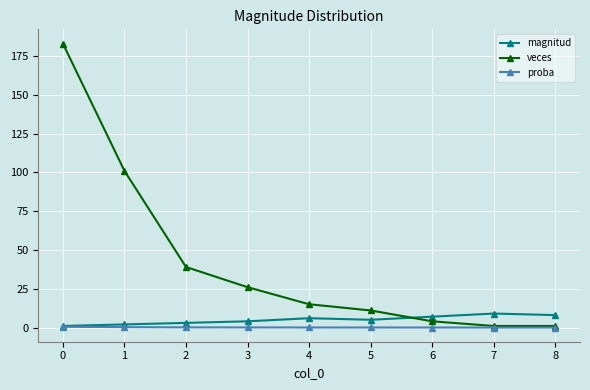

What is the difference between the maximum and minimum values in the proba series?

0.5